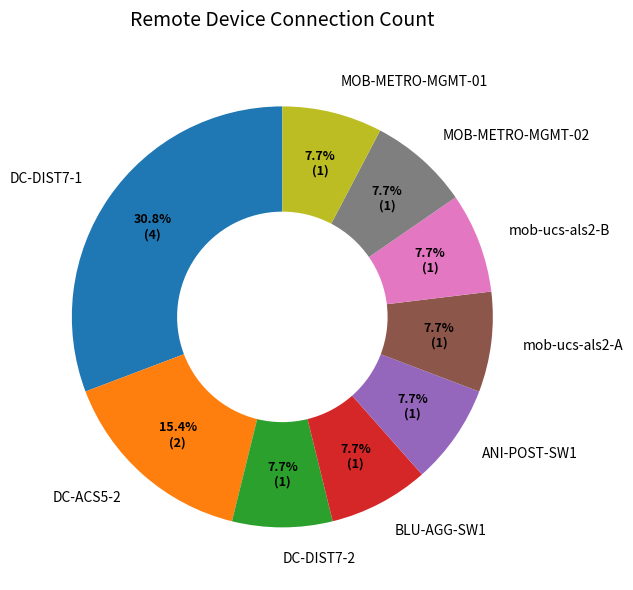

How many slices are in this pie chart?

9